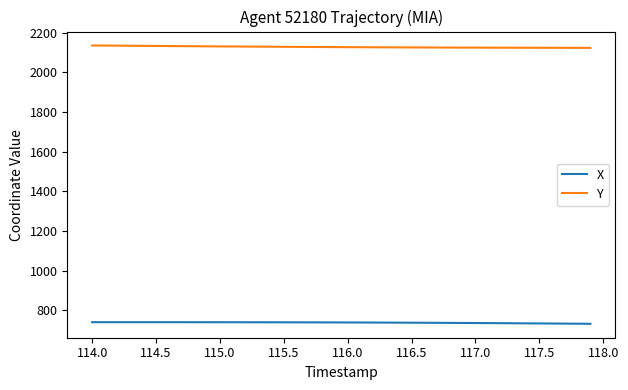

What are all the series names shown in the legend?

X, Y